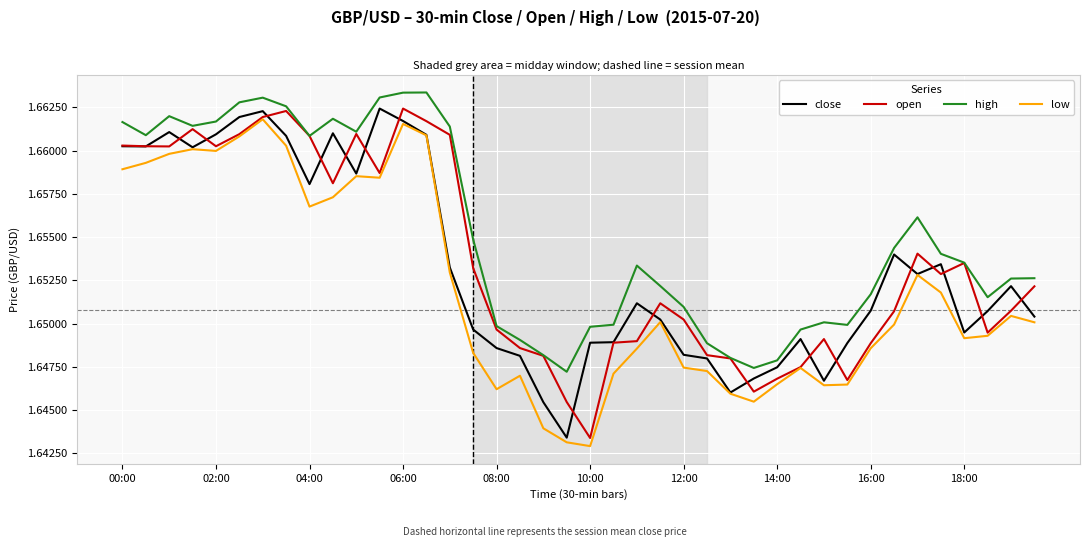

Which series has the largest total across all categories?

high